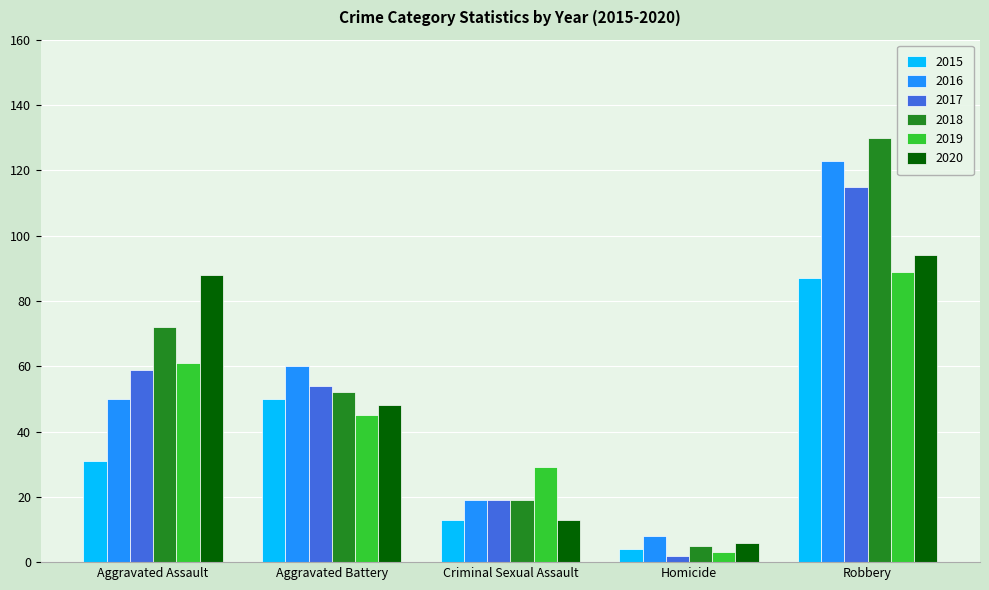

Reading right to left, transcribe all the data shown in this chart.

2015: Robbery=87	Homicide=4	Criminal Sexual Assault=13	Aggravated Battery=50	Aggravated Assault=31
2016: Robbery=123	Homicide=8	Criminal Sexual Assault=19	Aggravated Battery=60	Aggravated Assault=50
2017: Robbery=115	Homicide=2	Criminal Sexual Assault=19	Aggravated Battery=54	Aggravated Assault=59
2018: Robbery=130	Homicide=5	Criminal Sexual Assault=19	Aggravated Battery=52	Aggravated Assault=72
2019: Robbery=89	Homicide=3	Criminal Sexual Assault=29	Aggravated Battery=45	Aggravated Assault=61
2020: Robbery=94	Homicide=6	Criminal Sexual Assault=13	Aggravated Battery=48	Aggravated Assault=88